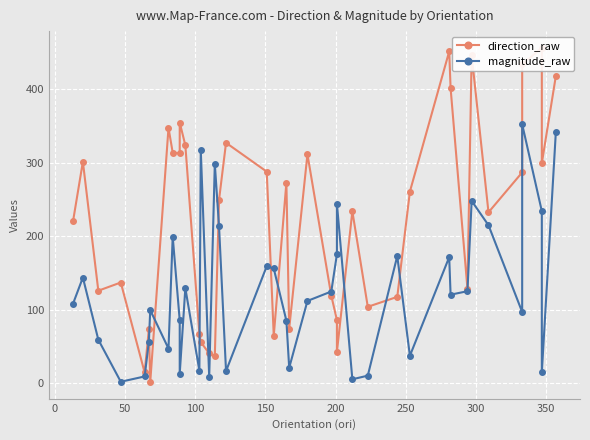

What is the difference between the maximum and minimum values in the magnitude_raw series?

350.2